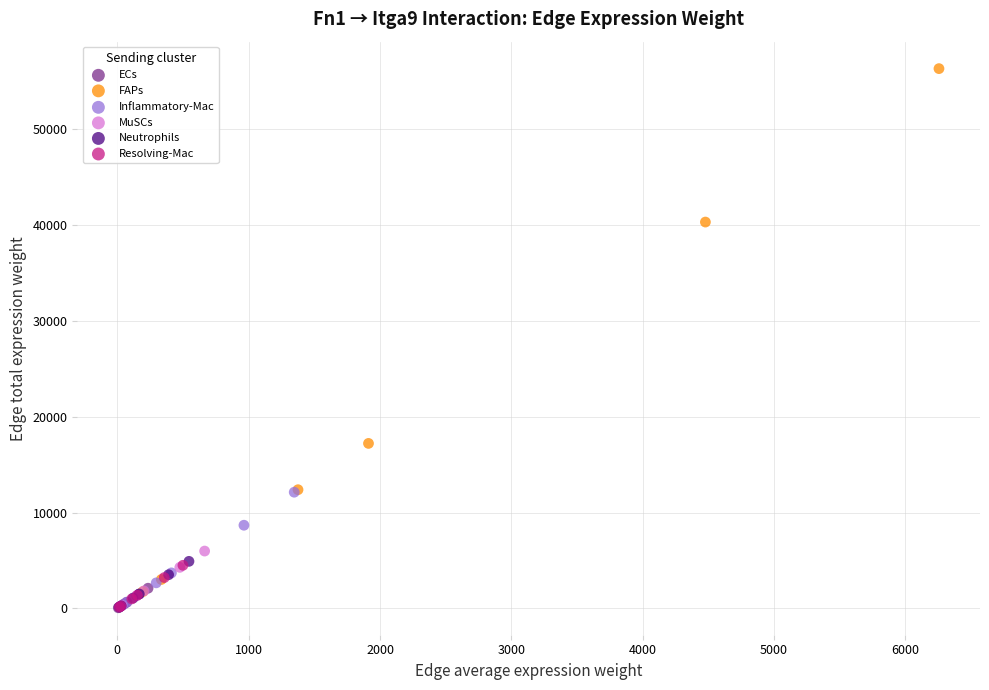

Which series reaches the maximum Y coordinate?

FAPs